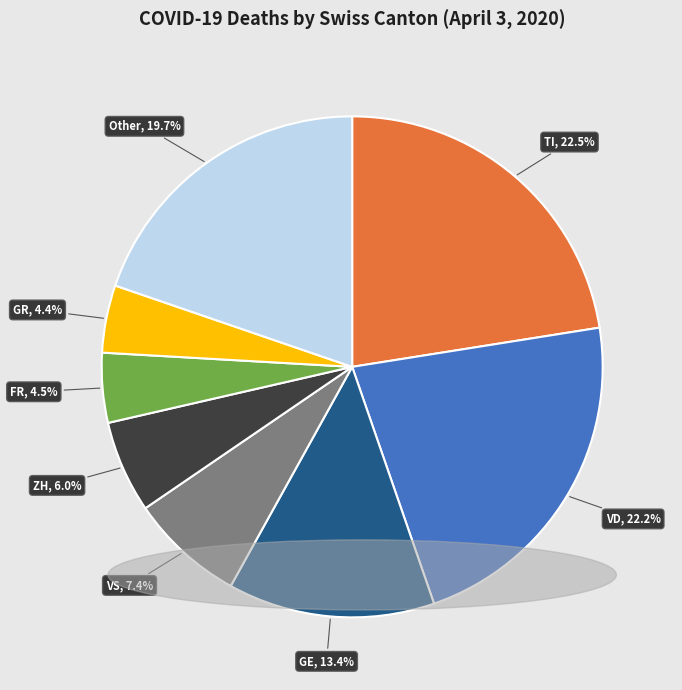

Does any single category account for the majority?

No